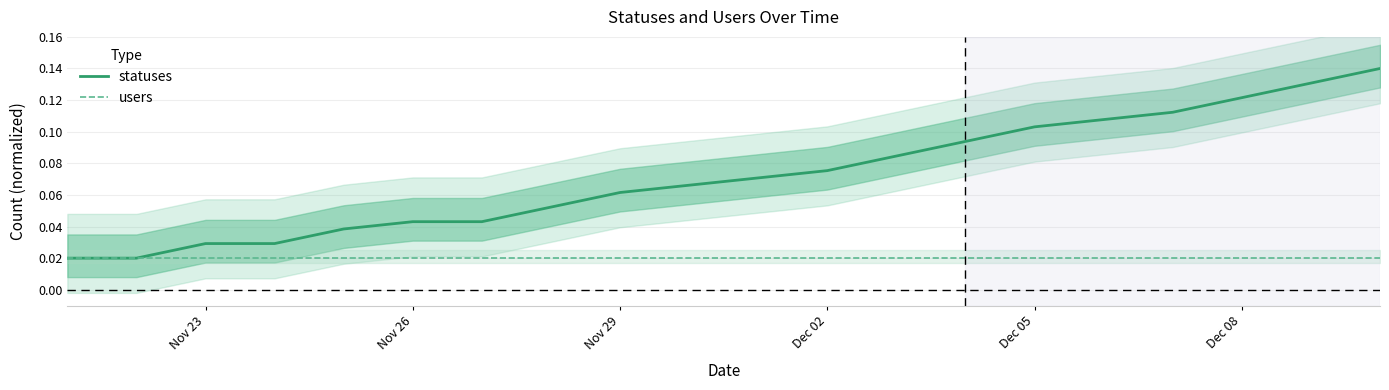

What is the sum of all users values?

0.4